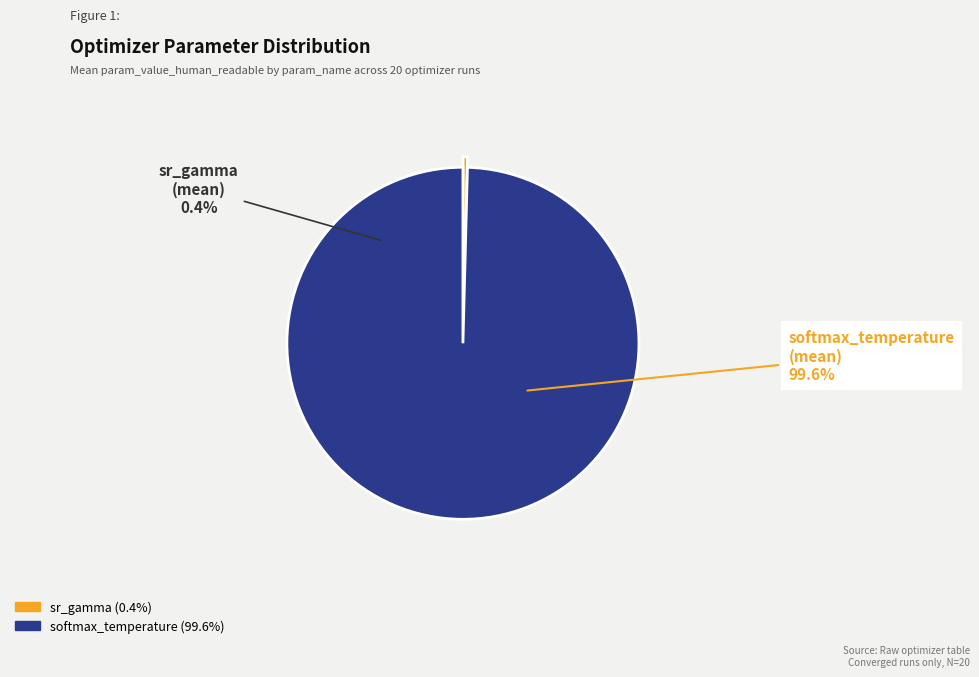

To the nearest percent, what is the combined percentage of sr_gamma and softmax_temperature?

100%